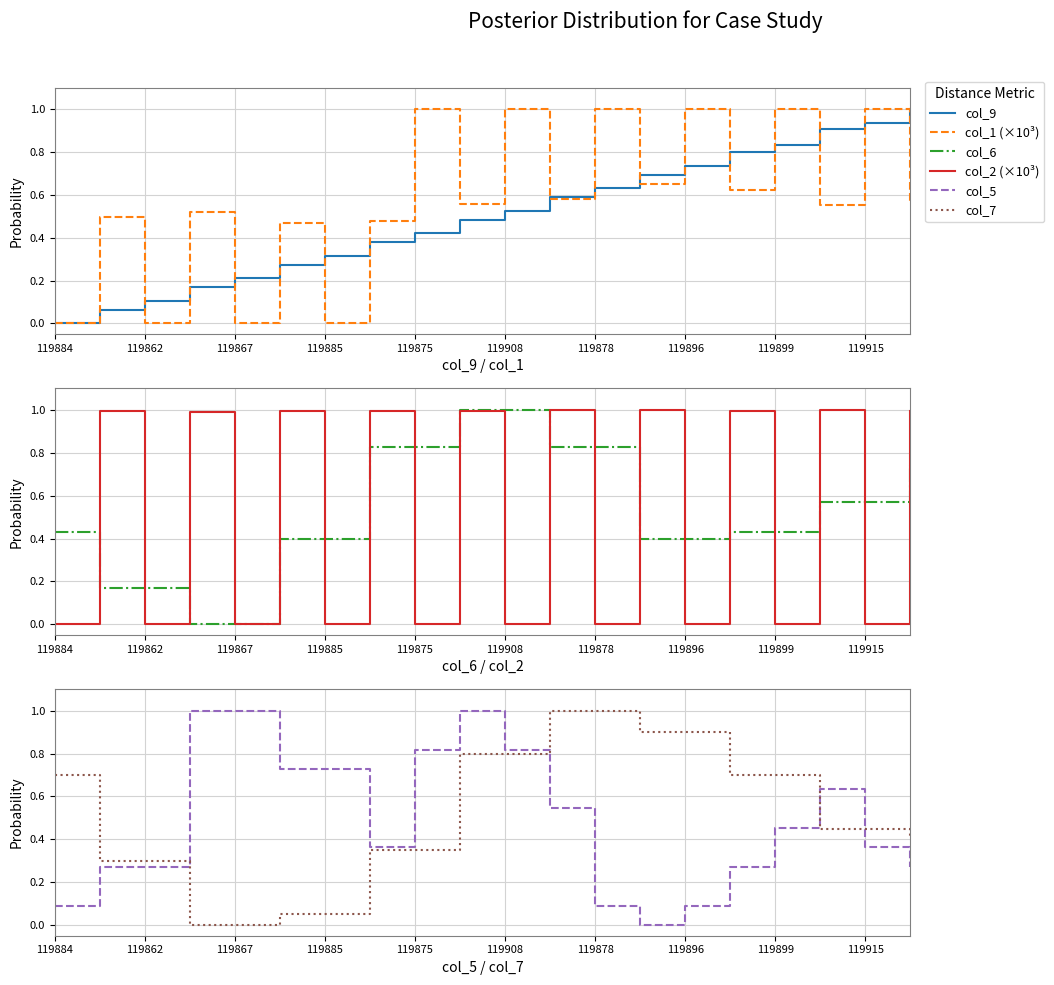

The col_1 (×10³) series shows 0.3 at 119867. True or false?

False